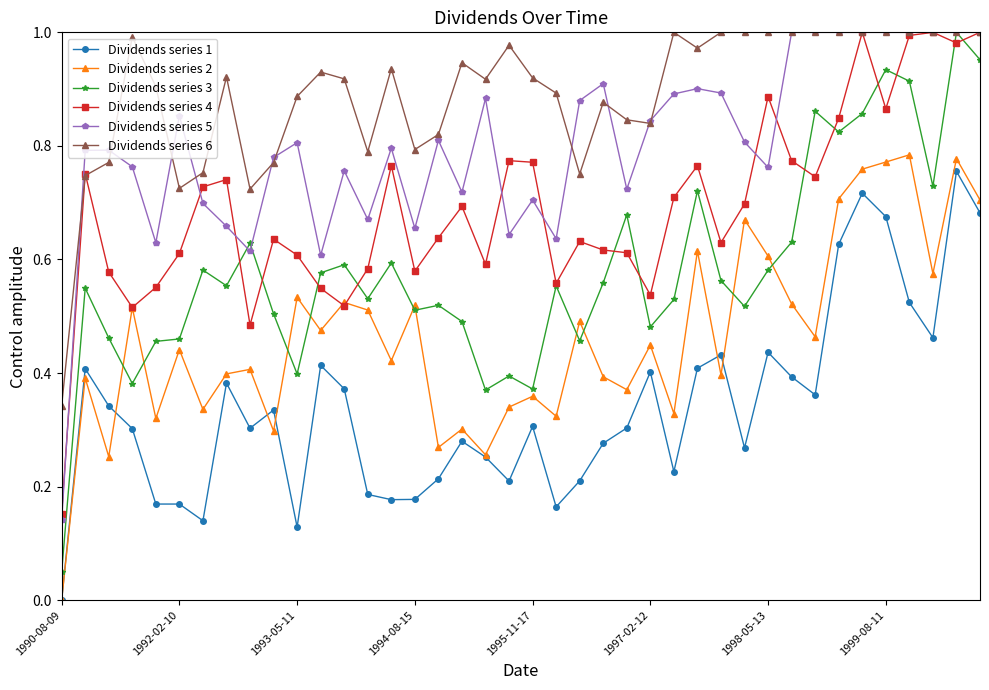

Rank the series by their average value, from highest to lowest.

Dividends series 6, Dividends series 5, Dividends series 4, Dividends series 3, Dividends series 2, Dividends series 1